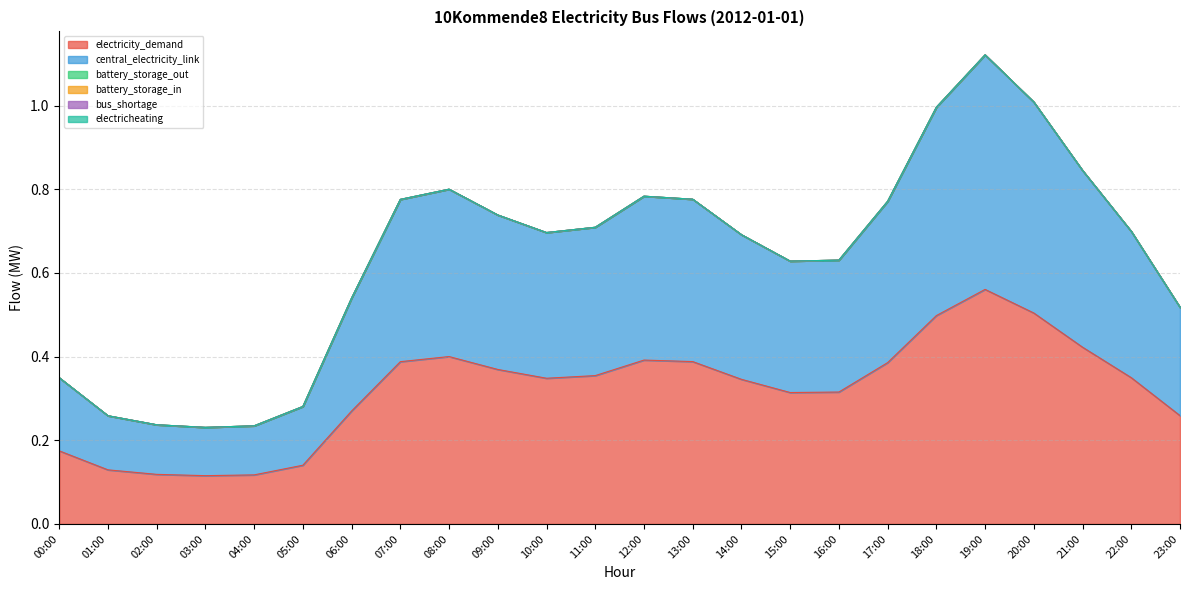

What is the spread (max minus min) of values at 15:00?

0.3